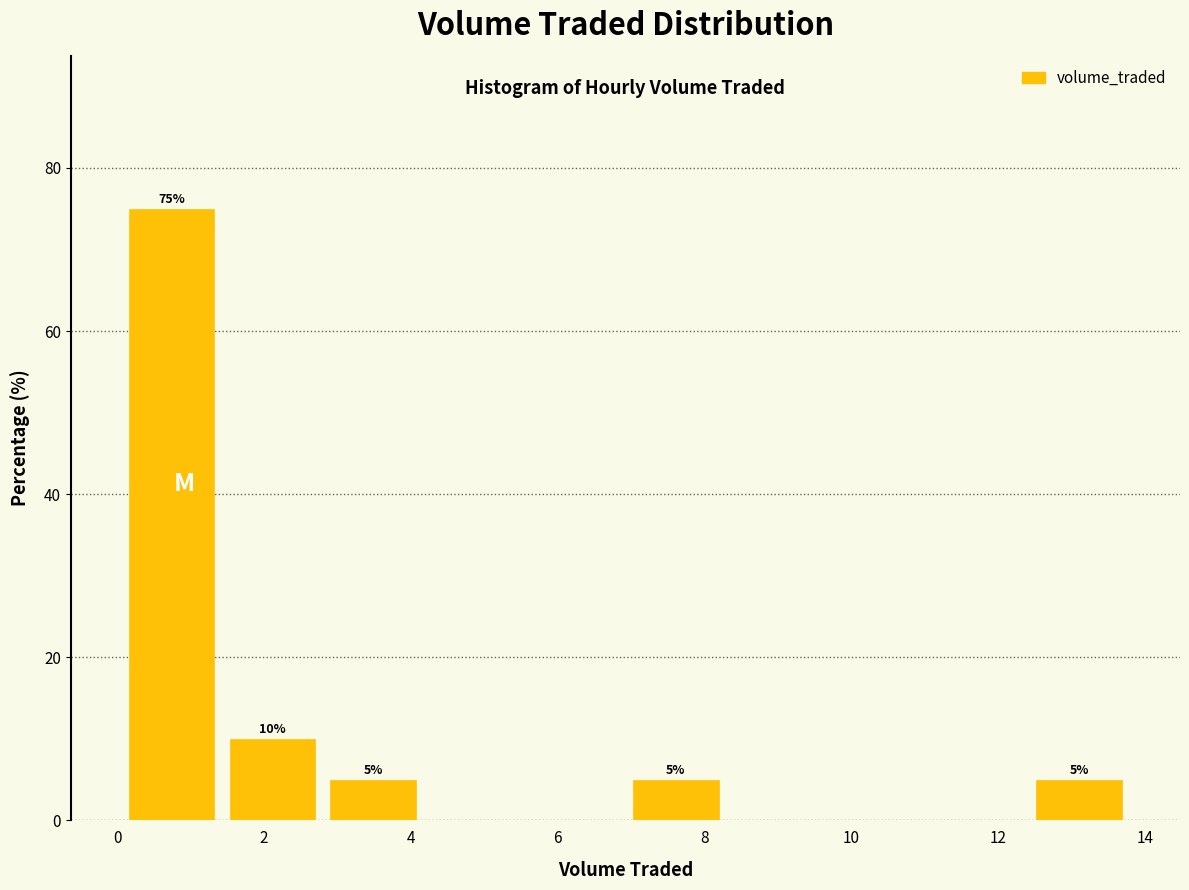

Which range on the x-axis has the tallest bar?

0.0 to 1.4